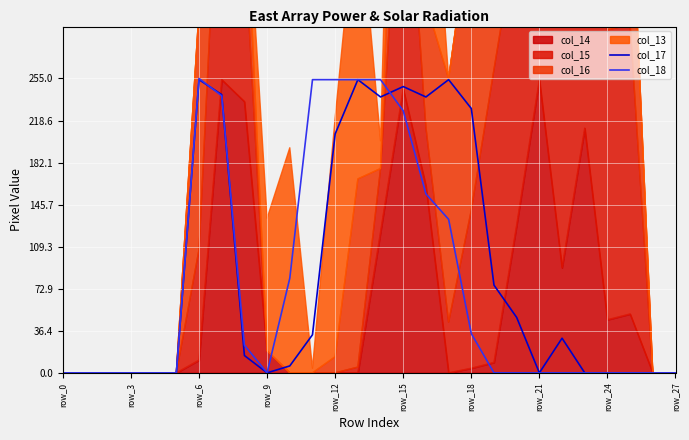

Reading left to right, what are all the values shown in this chart?

col_17: 0	0	0	0	0	0	254	241	15	0	6	33	207	254	239	248	239	254	229	76	48	0	30	0	0	0	0	0
col_18: 0	0	0	0	0	0	255	240	24	0	82	254	254	254	254	227	155	133	34	0	0	0	0	0	0	0	0	0